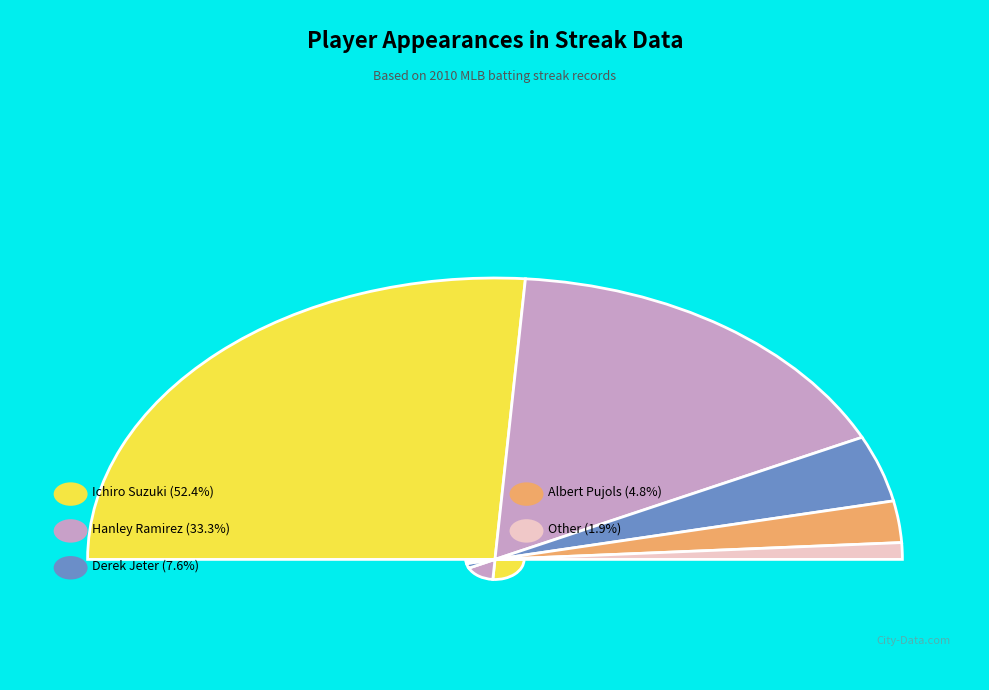

What portion of the pie excludes Other?

98.1%